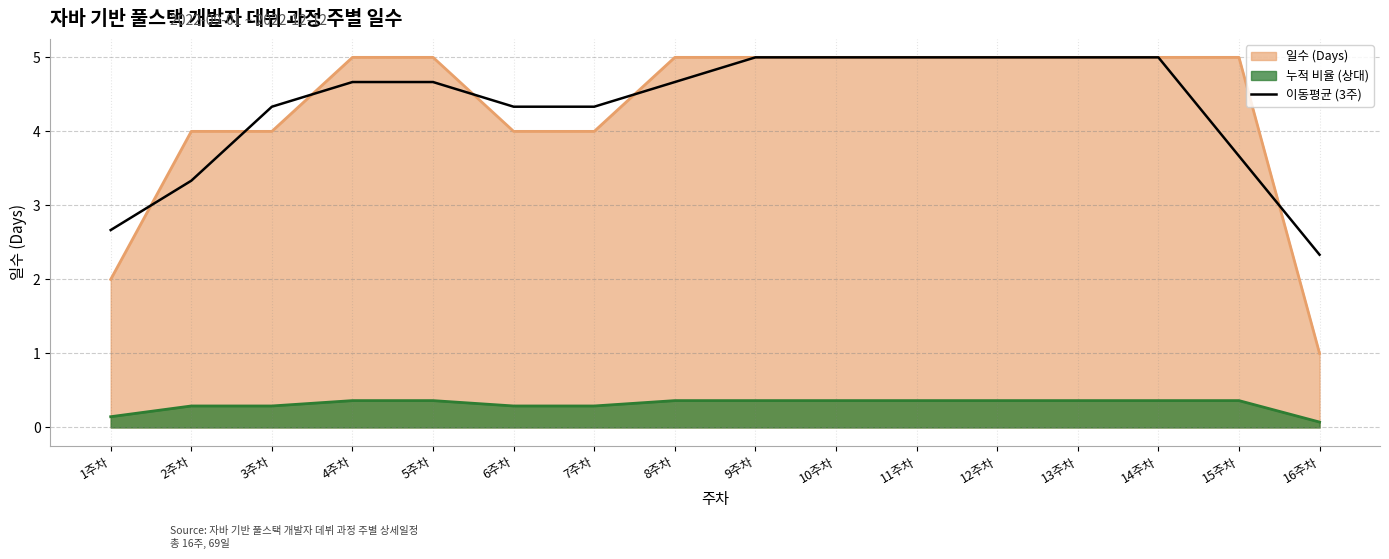

How many lines are shown in the chart?

3